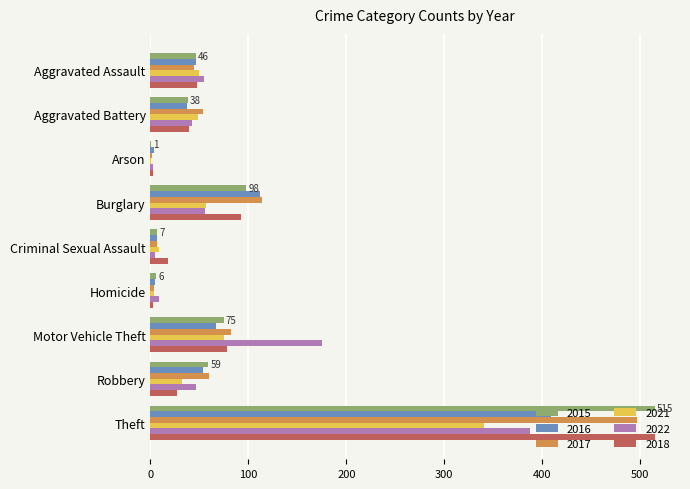

What is the sum of all 2018 values?

823